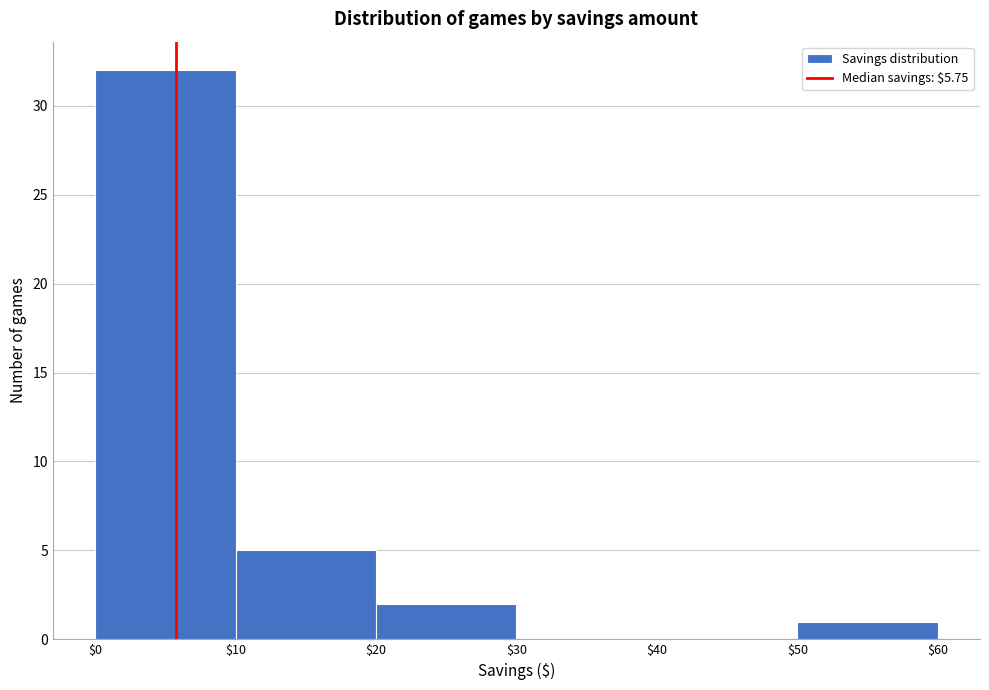

Reading left to right, list every bar in this chart as the range it spans on the x-axis followed by its height. The values are not printed on the chart, so give them approximately, as read against the axis.

$0 to $10: 32
$10 to $20: 5
$20 to $30: 2
$30 to $40: 0
$40 to $50: 0
$50 to $60: 1